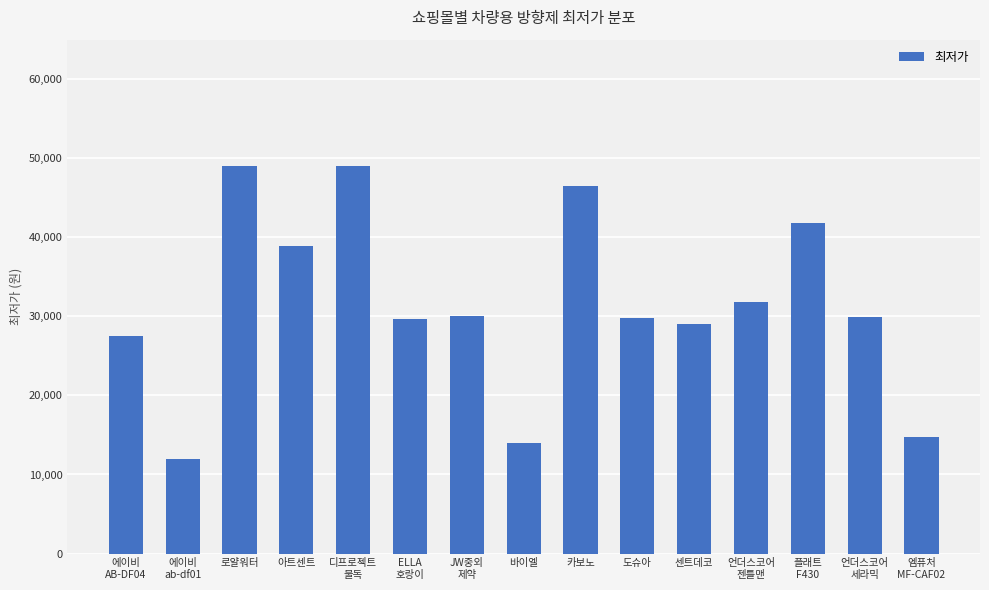

The chart shows a value of 49000 at 디프로젝트
불독. True or false?

True